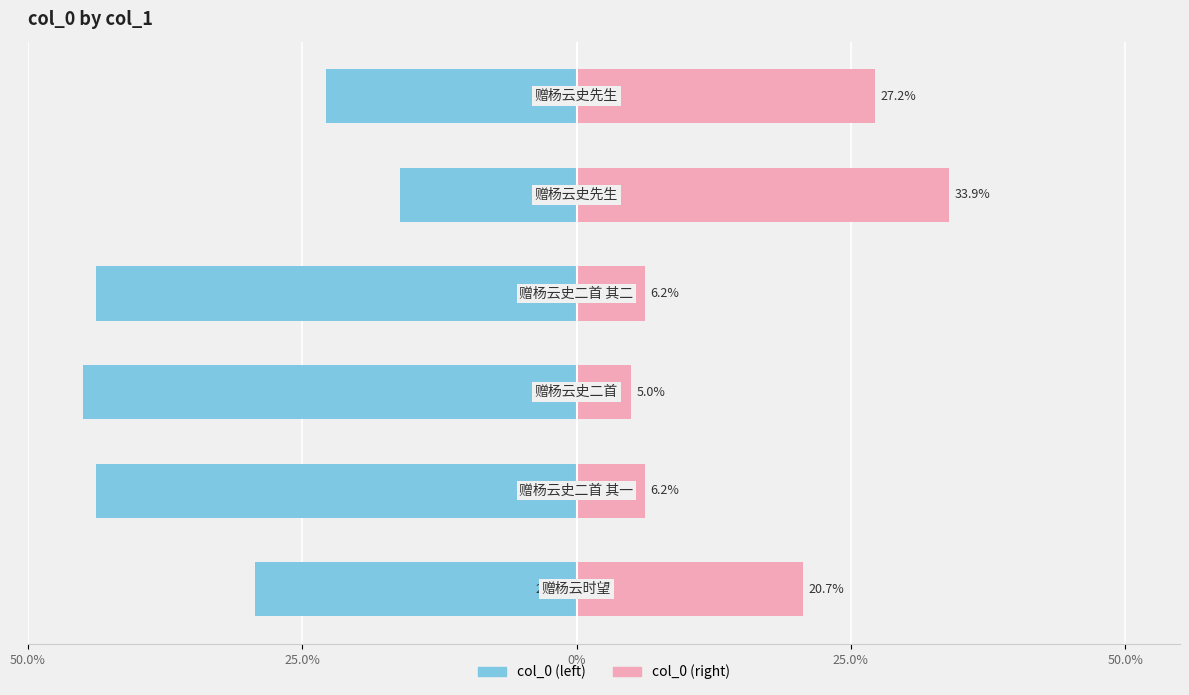

What are all the series names shown in the legend?

col_0 (left), col_0 (right)